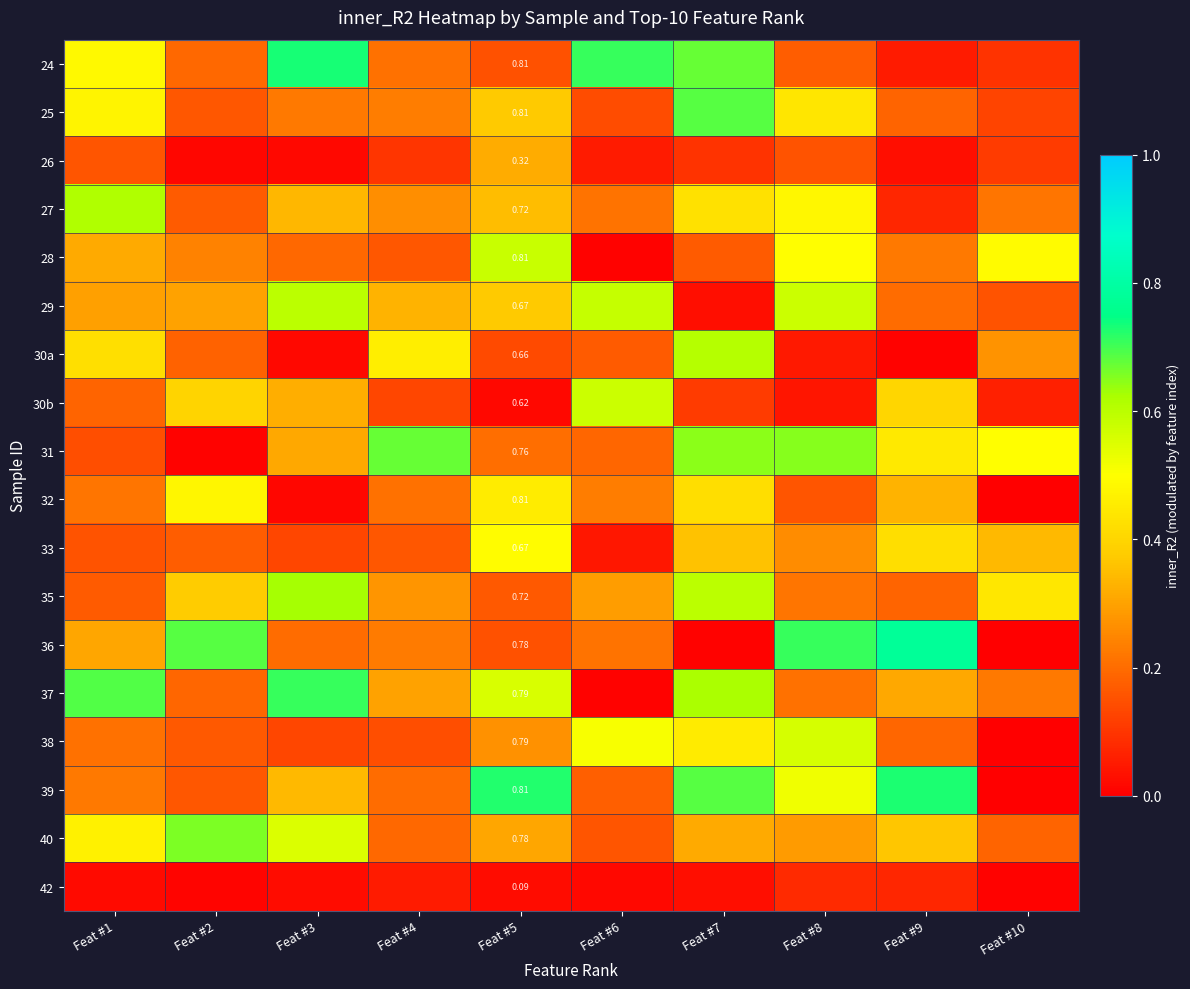

How many data points in 32 are above 0?

9